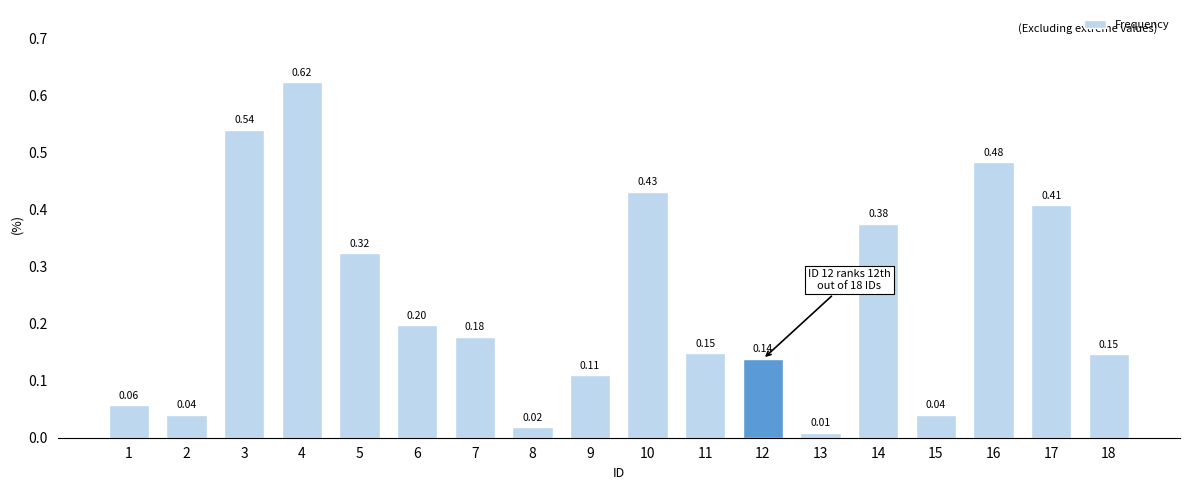

What is the change in value from 2 to 7?

+0.1